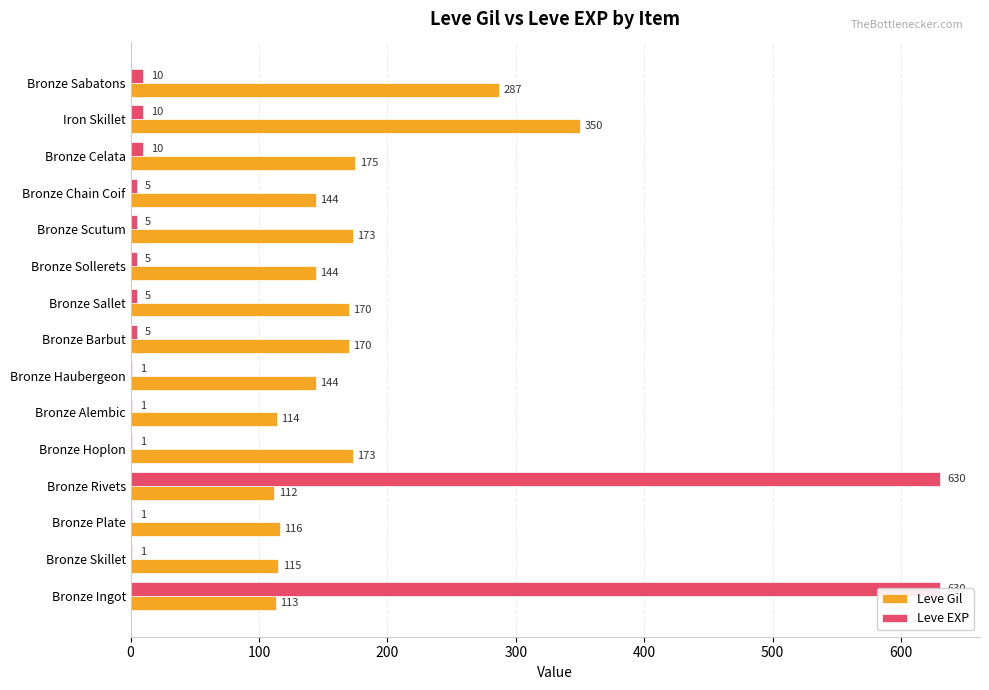

What is the difference between the Leve EXP values at 12 and 600?

9